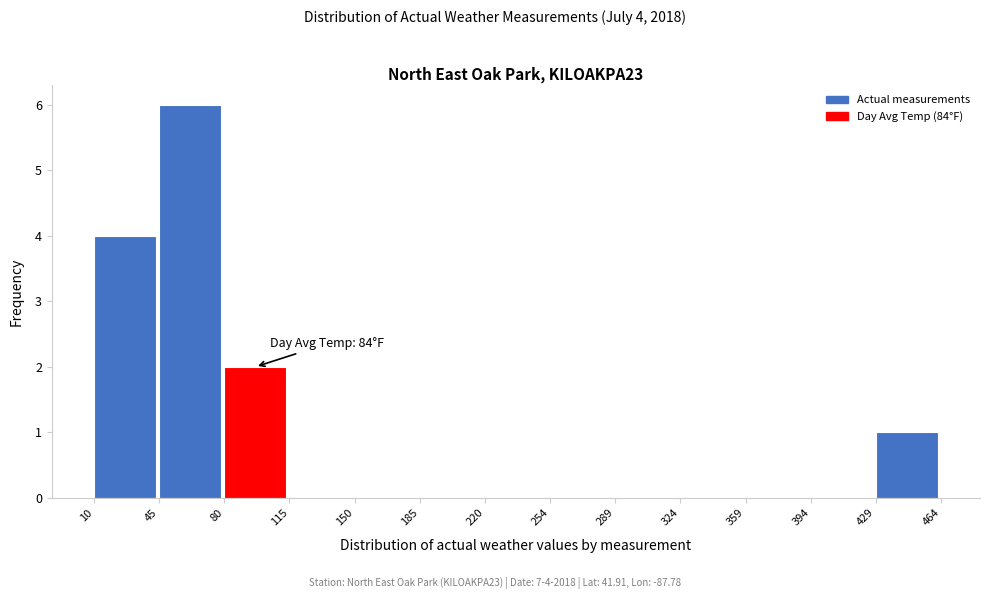

Which range on the x-axis has the tallest bar?

45 to 80